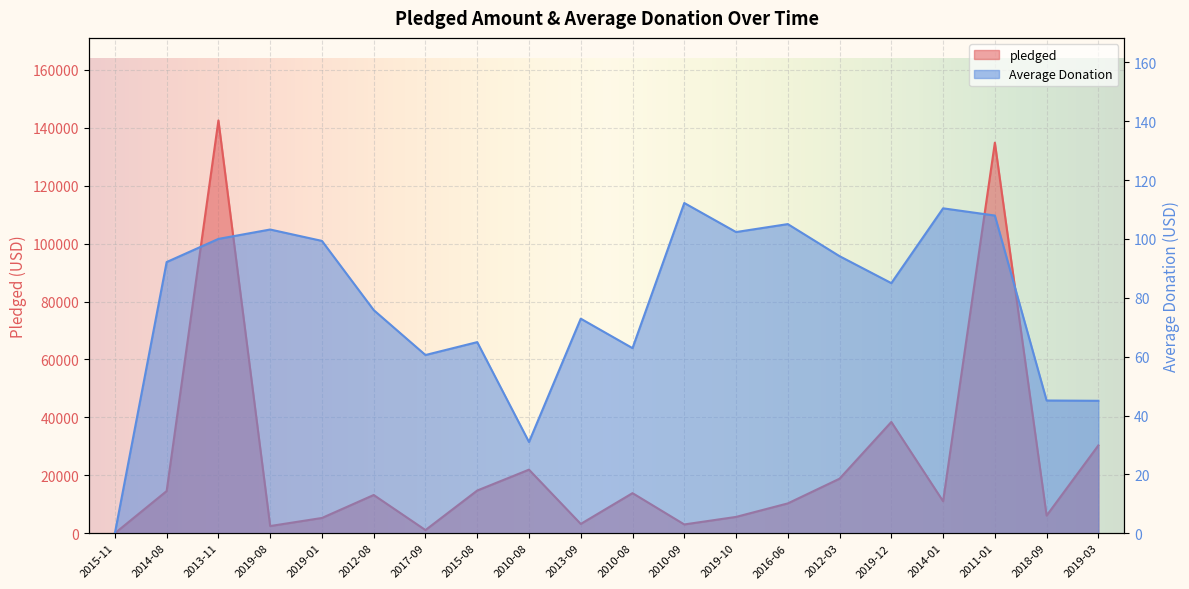

The pledged series shows 3208.0 at 2013-09. True or false?

True